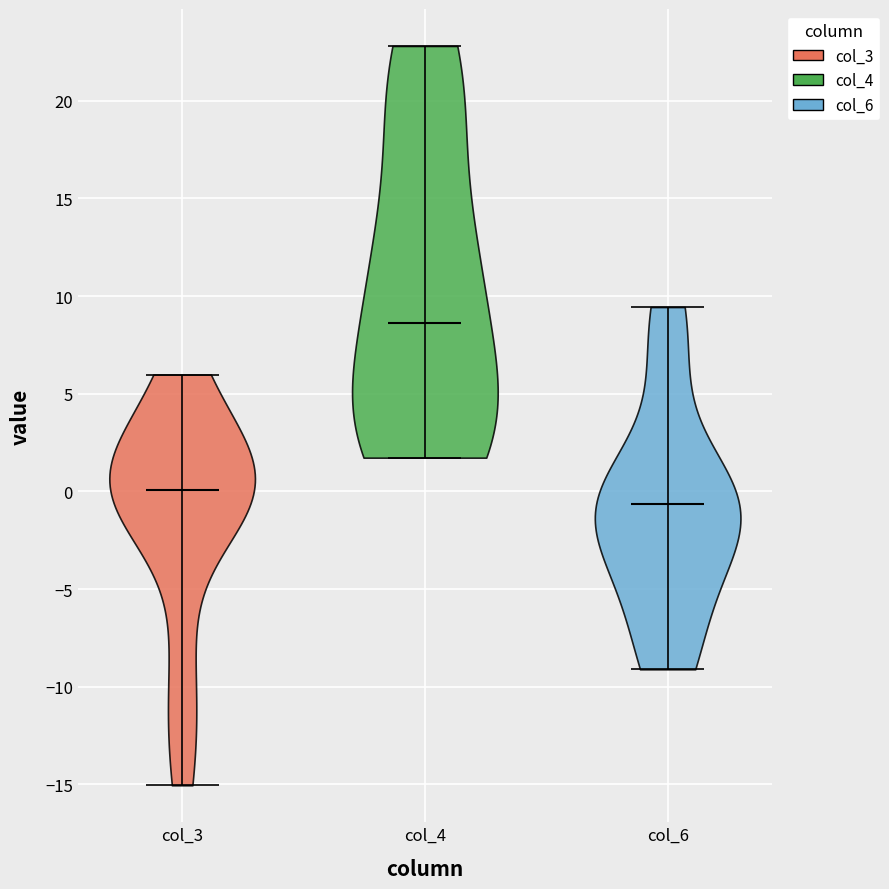

What is the lowest point the violin for col_4 reaches on the y-axis? The values are not printed on the chart, so give them approximately, as read against the axis.

1.5